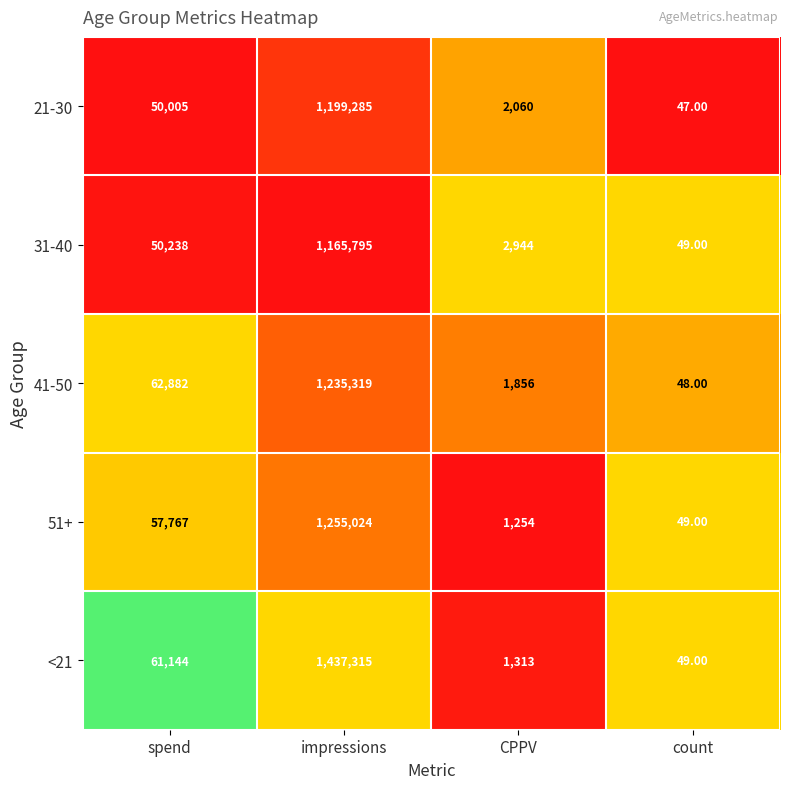

What is the average value of the 21-30 series?

312849